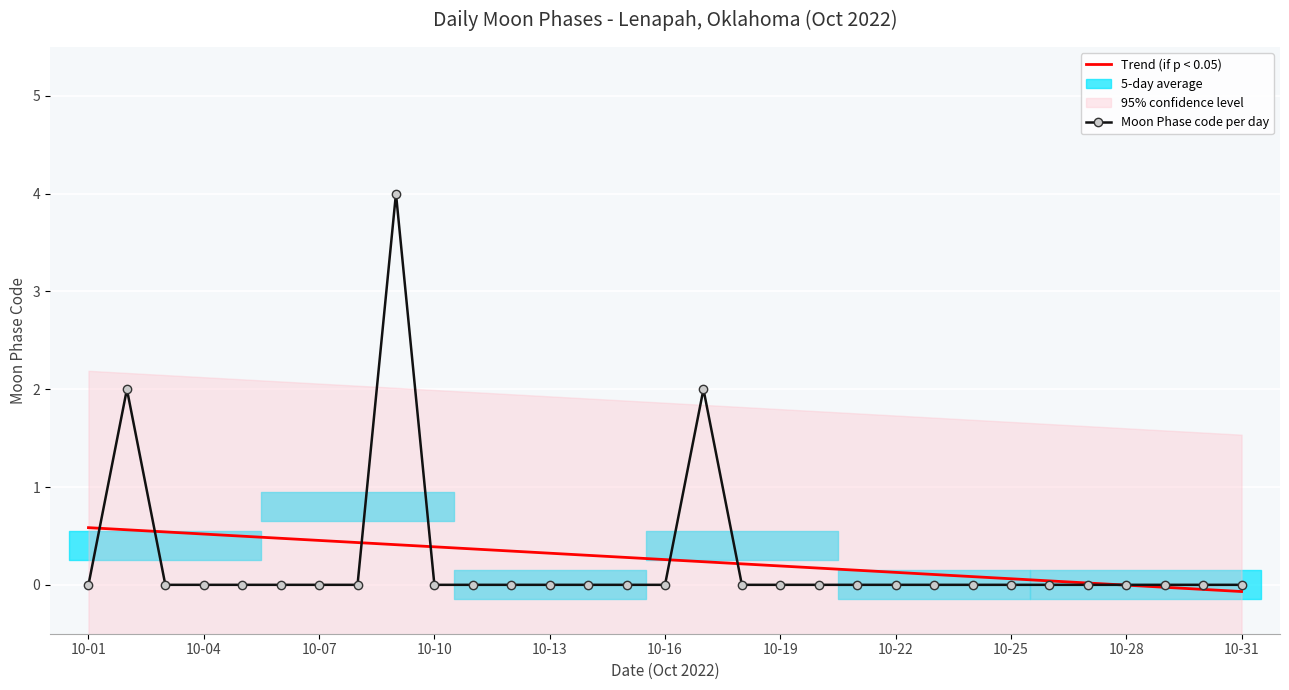

At how many categories does at least one series exceed 2?

1